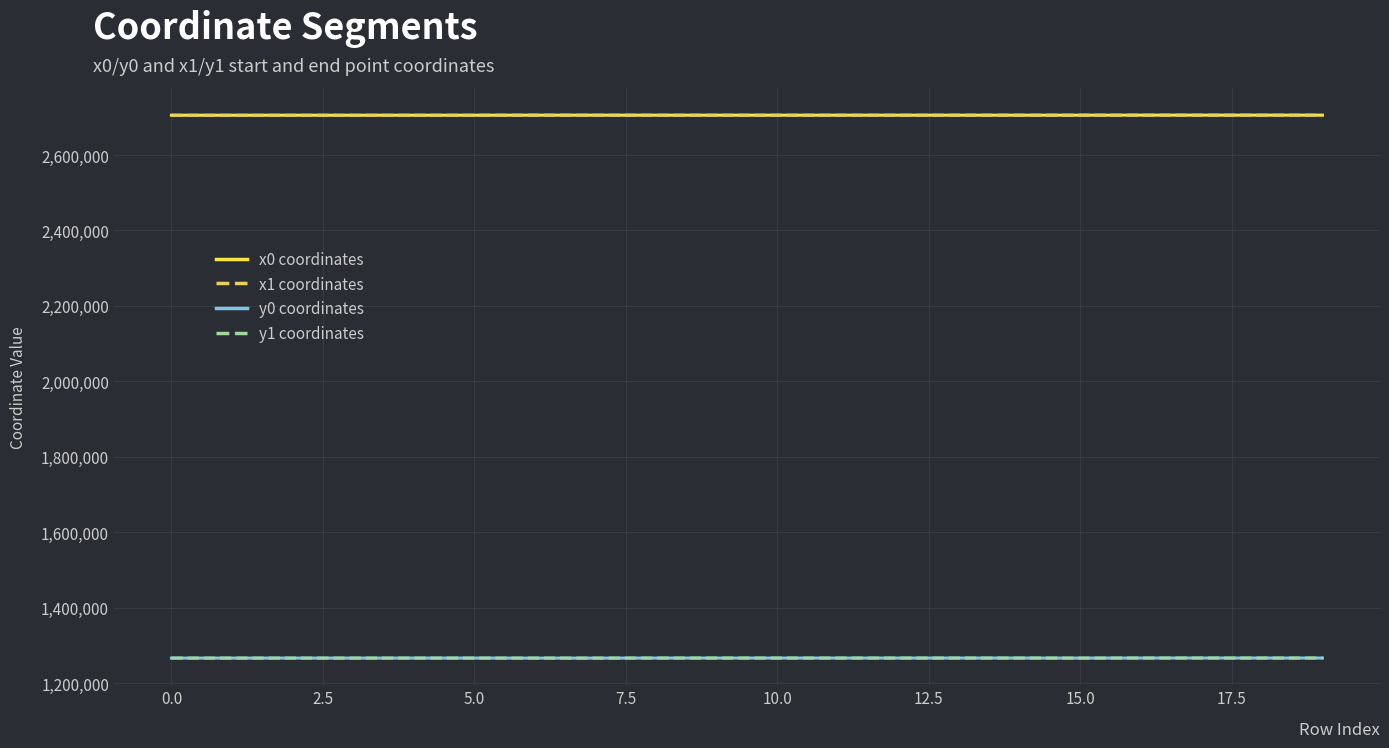

Count the number of categories in the chart.

20